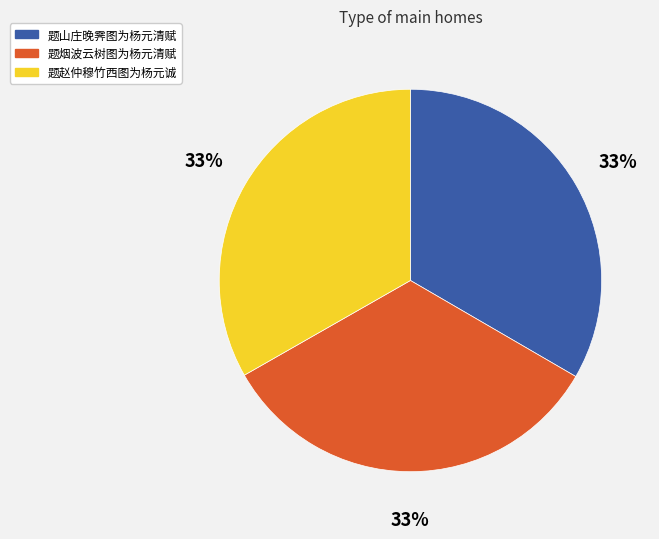

To the nearest percent, what is the combined percentage of 题烟波云树图为杨元清赋 and 题山庄晚霁图为杨元清赋?

67%